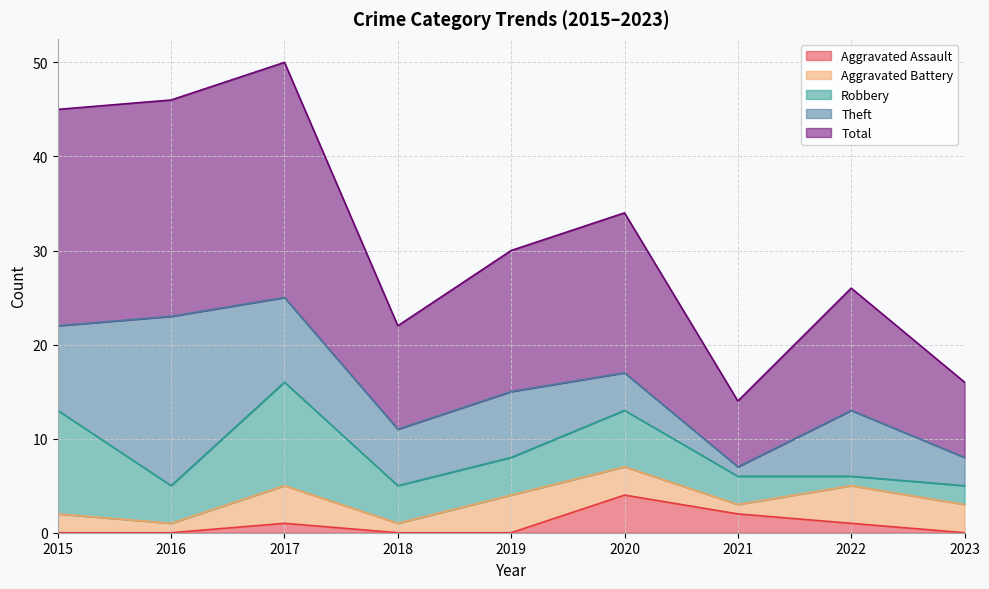

At which category does Theft reach its first local valley?

2018